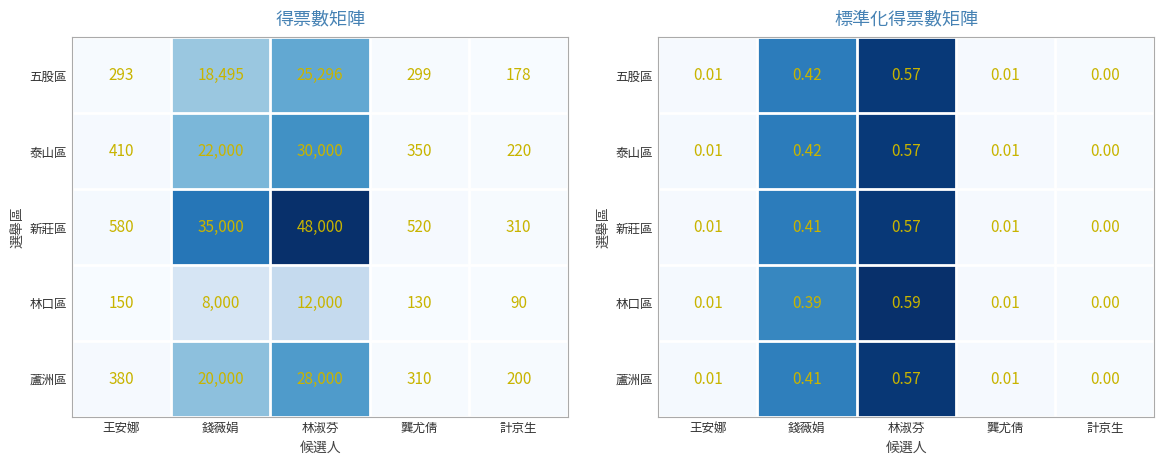

How many distinct data groups are displayed?

5